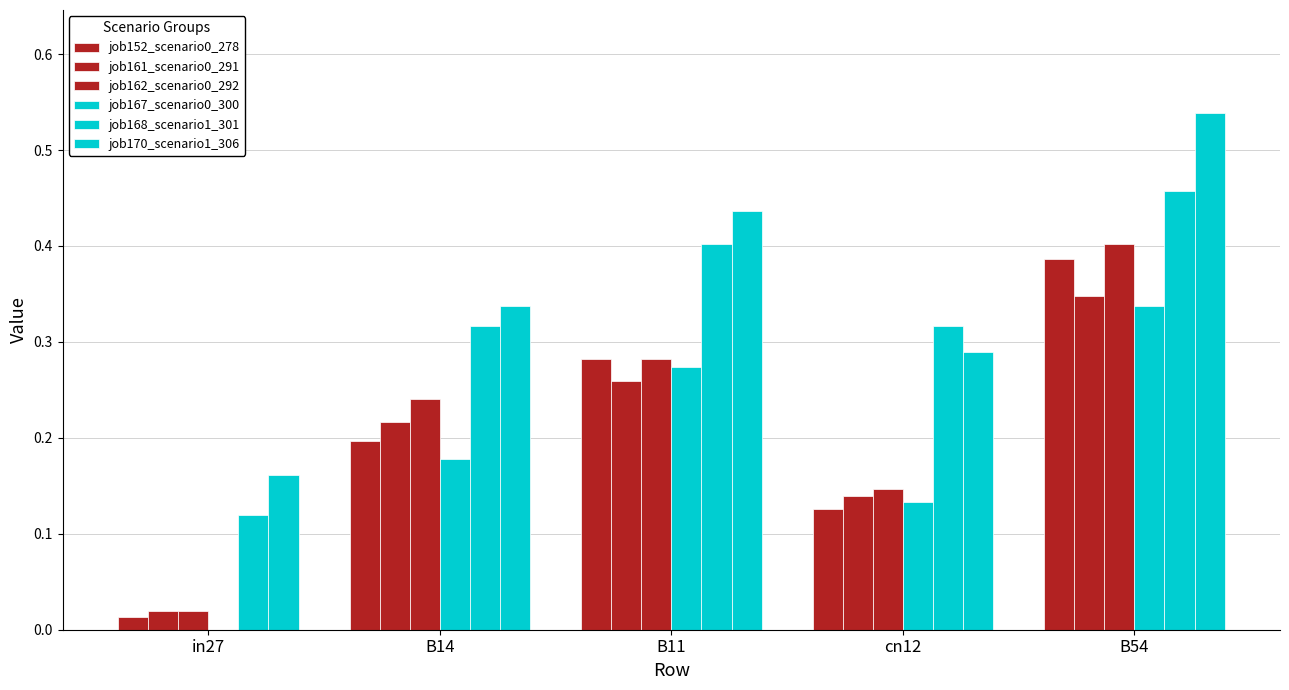

What is the value of the job152_scenario0_278 bar at the 5th from the left?

0.4